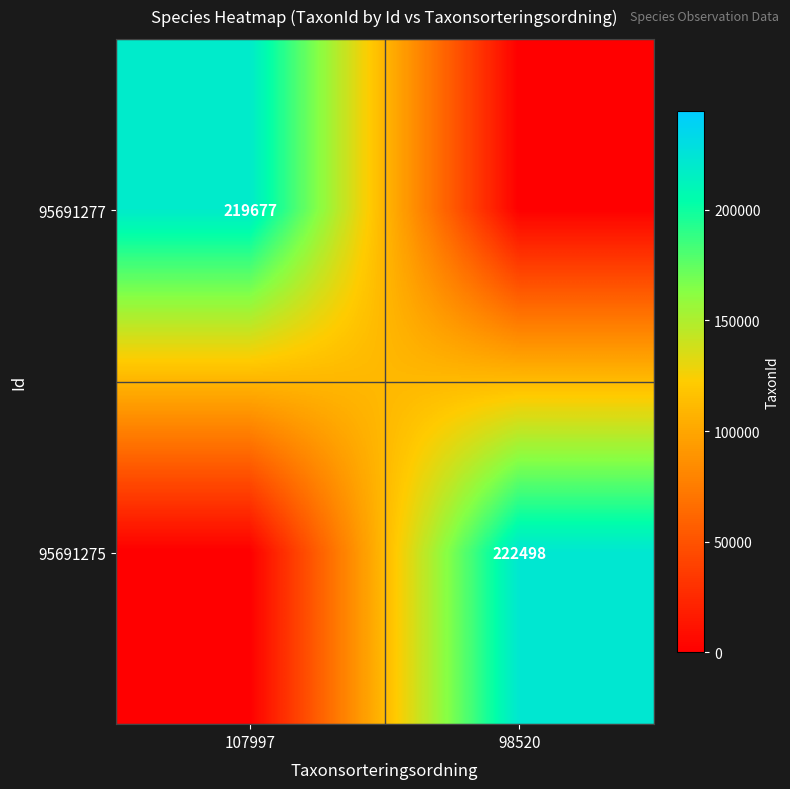

True or false: 95691277 has a value of 116487 at 107997.

False